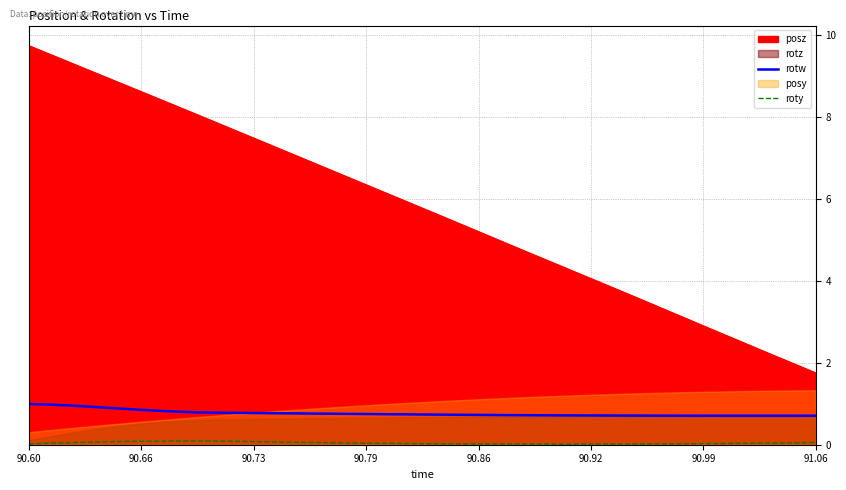

What is the minimum value for rotw?

0.7